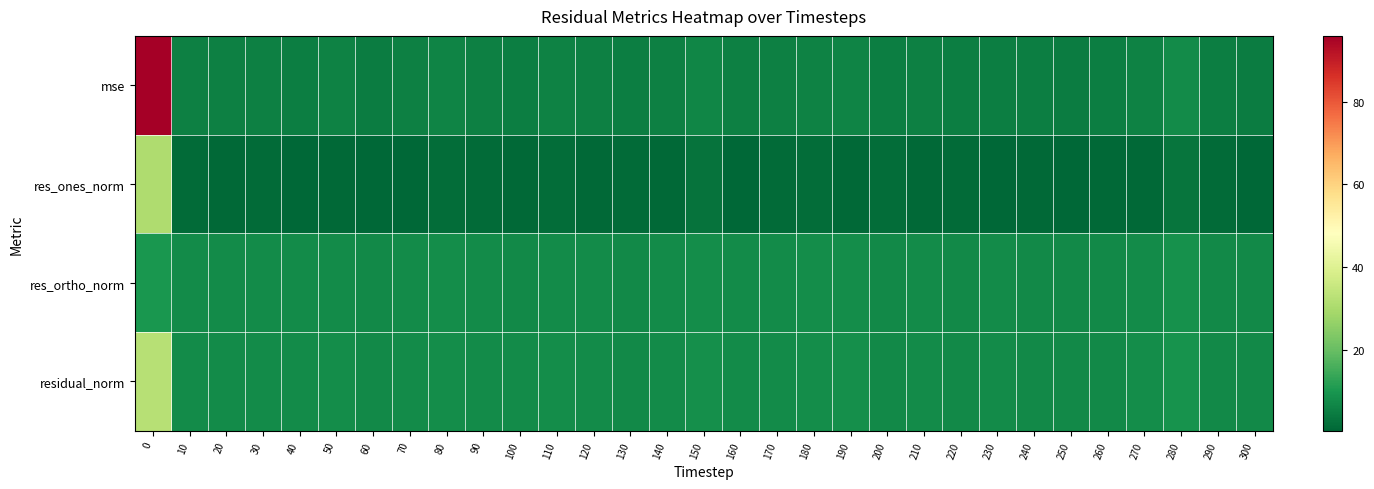

What is the total value across all series at 240?

20.6